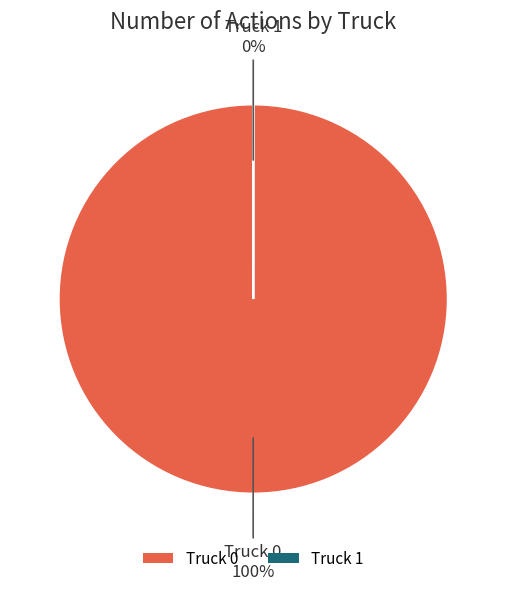

Which category accounts for the majority?

Truck 0